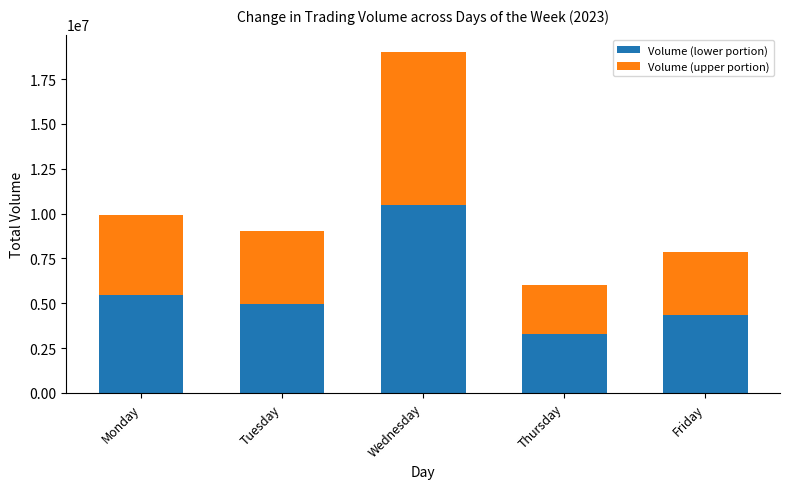

The Volume (lower portion) series shows 4972081 at Tuesday. True or false?

True